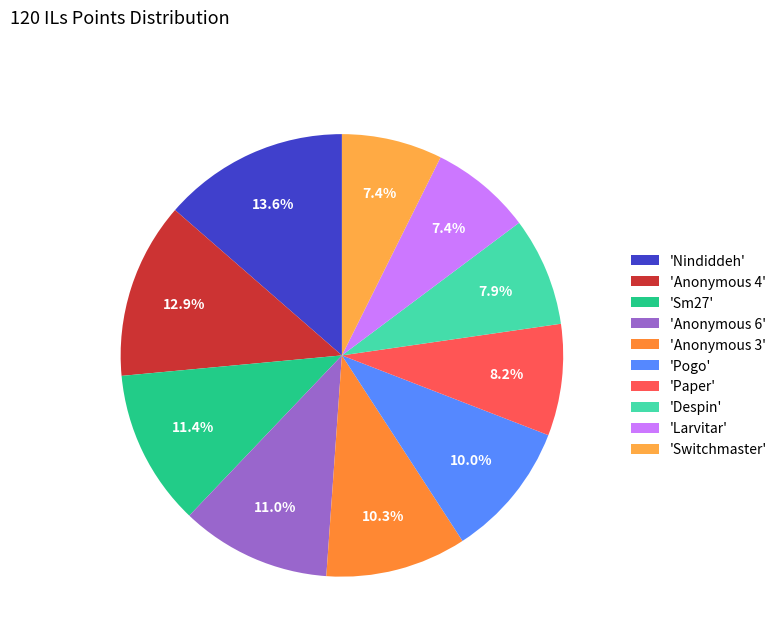

How many slices are in this pie chart?

10